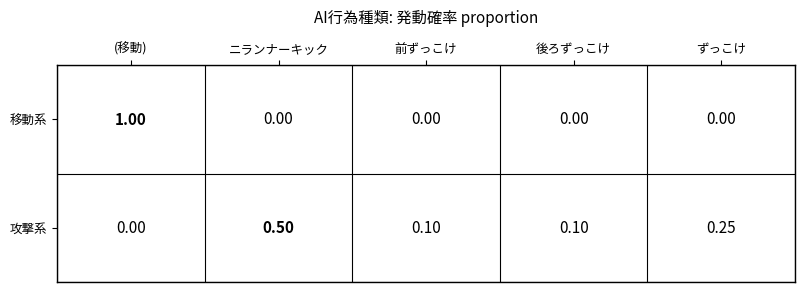

List the series in order of their peak value, highest first.

移動系, 攻撃系